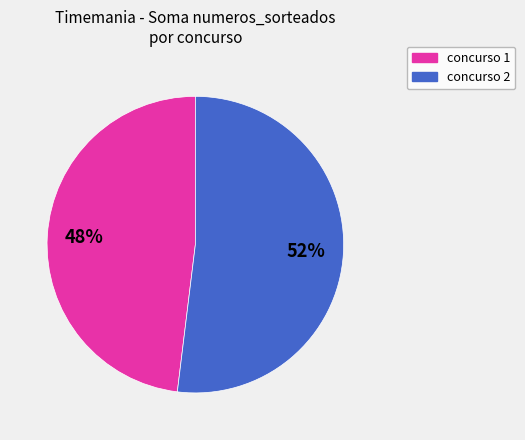

Is there a majority slice in this chart?

Yes